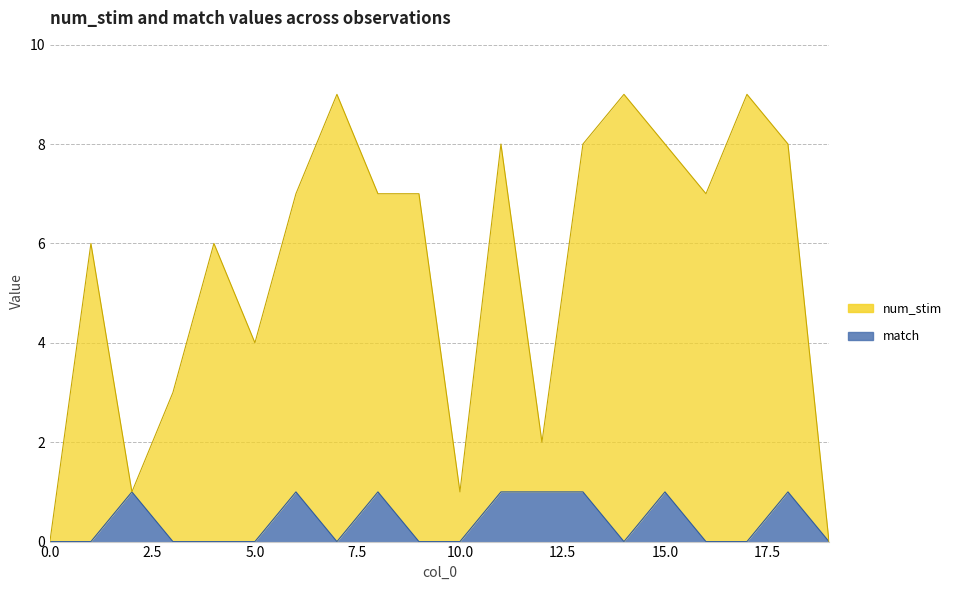

Reading left to right, transcribe all the data shown in this chart.

num_stim: 0	6	1	3	6	4	7	9	7	7	1	8	2	8	9	8	7	9	8	0
match: 0	0	1	0	0	0	1	0	1	0	0	1	1	1	0	1	0	0	1	0